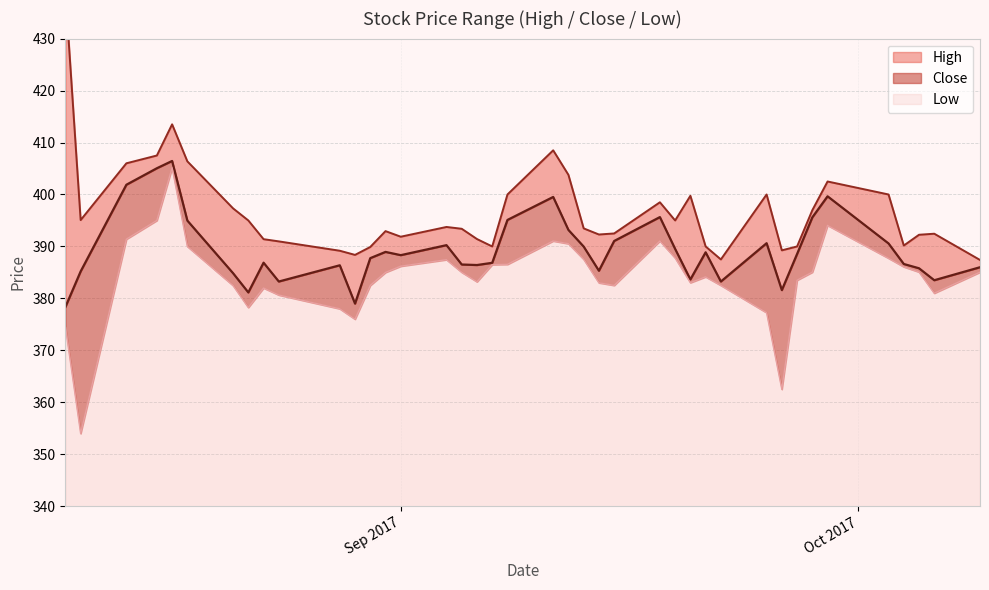

At which category is the sum across all series the highest?

2017-08-17